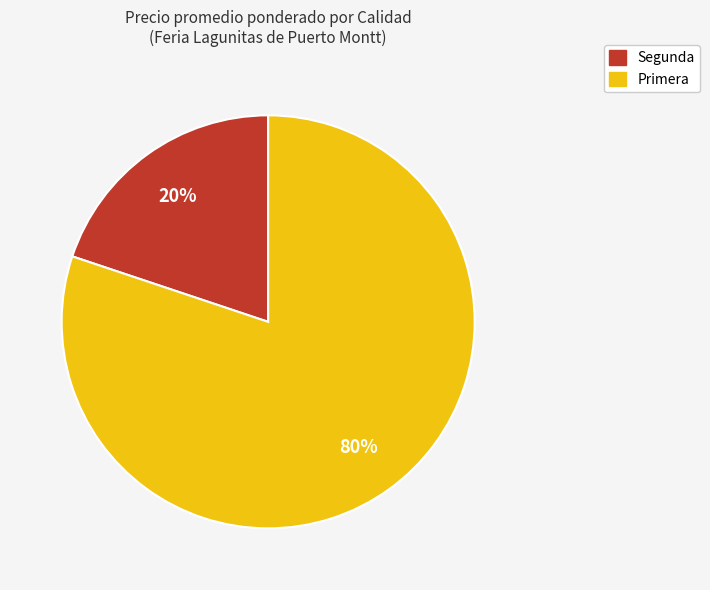

Is there any slice that represents more than half of the pie?

Yes